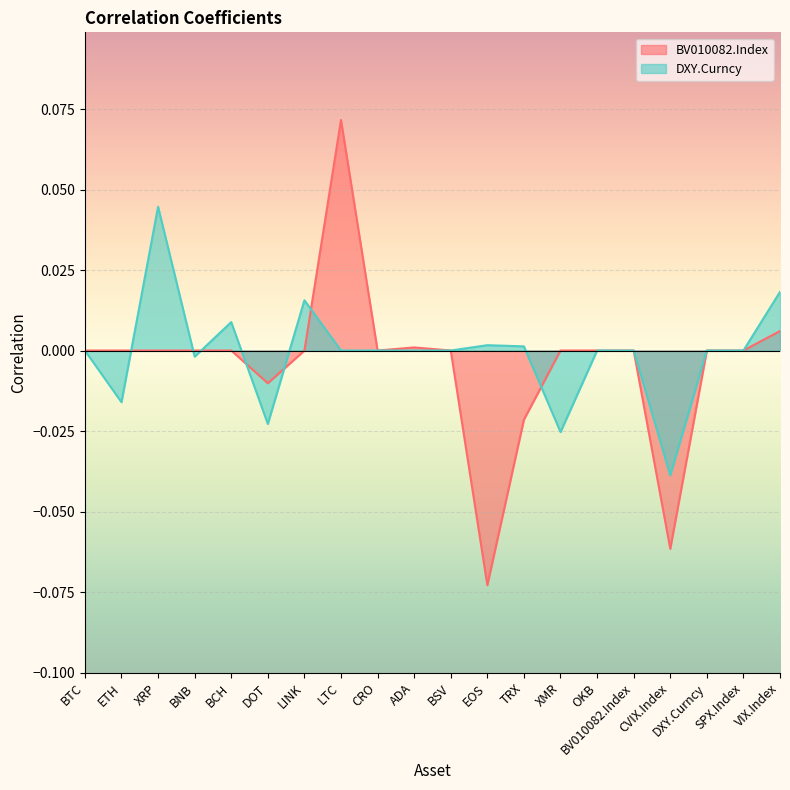

Which has a higher value, ETH or CVIX.Index?

ETH